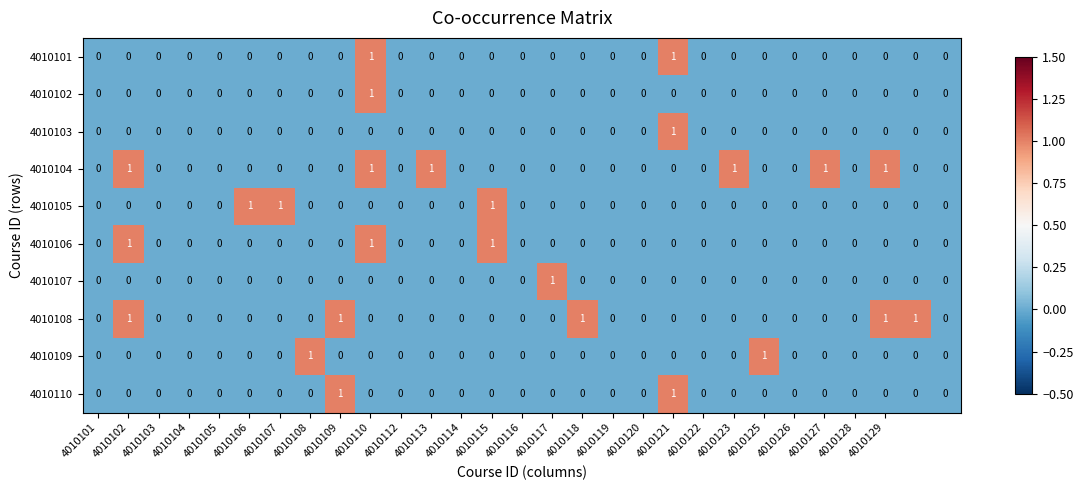

How many series are shown in this chart?

10